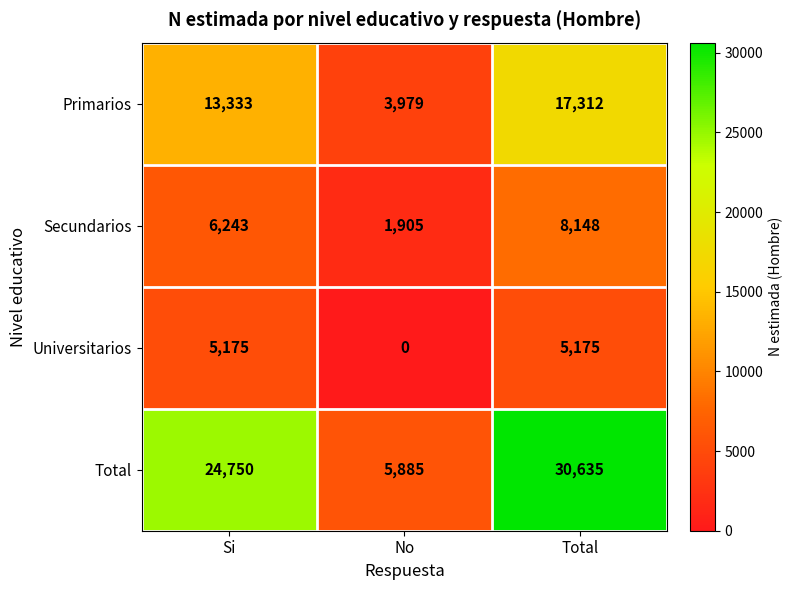

What is the total value across all series at Si?

49501